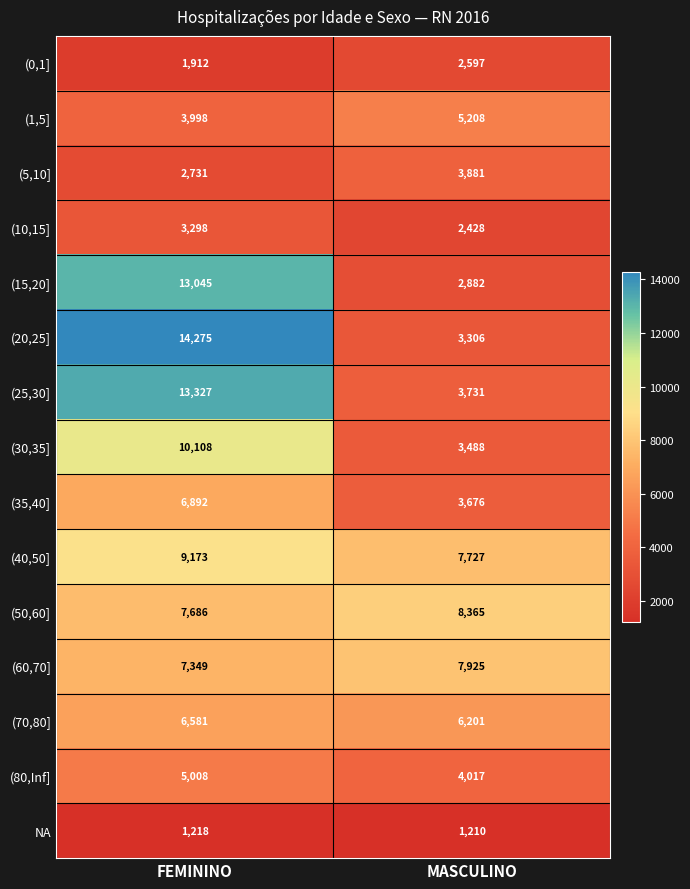

Which label corresponds to the largest value in the chart?

FEMININO